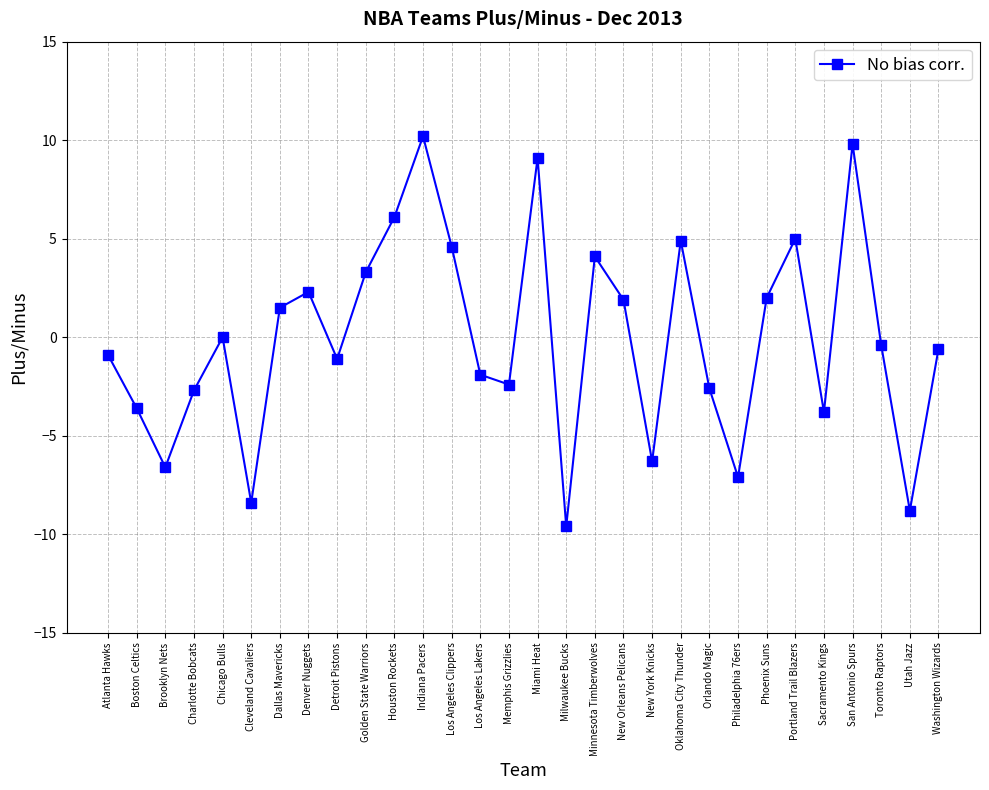

What position from the right is Chicago Bulls?

26